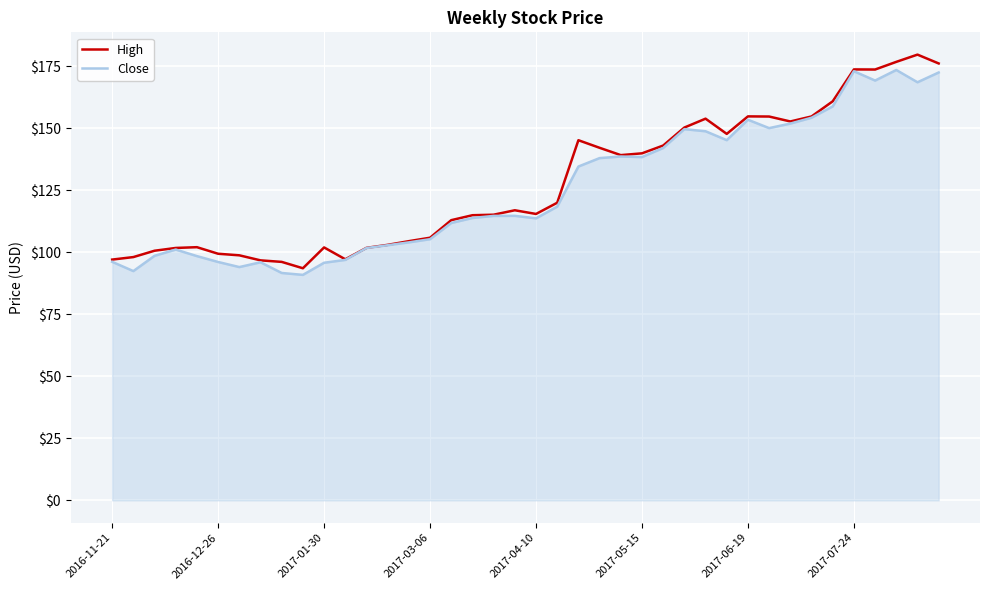

Does the chart display data point markers on the line(s)?

No